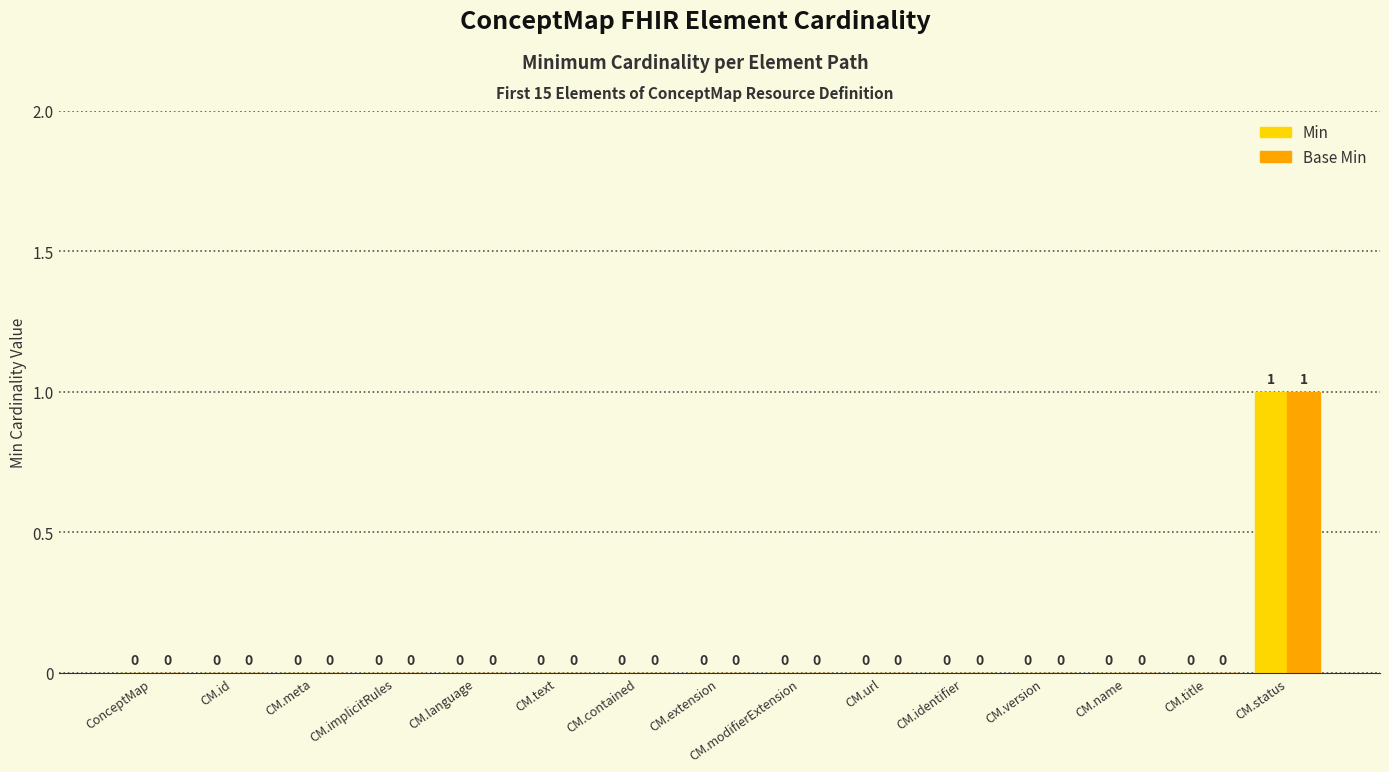

The value of Base Min at CM.id is 0. True or false?

True